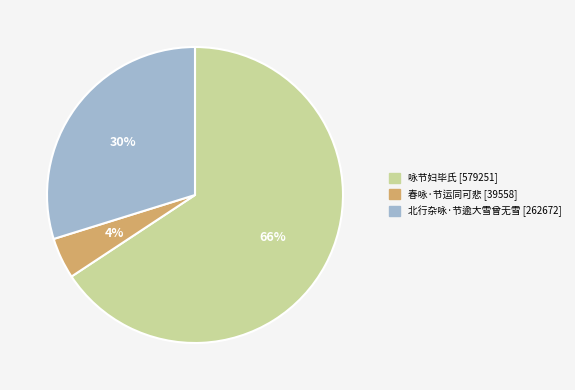

Between 咏节妇毕氏 and 春咏·节运同可悲, which is larger?

咏节妇毕氏